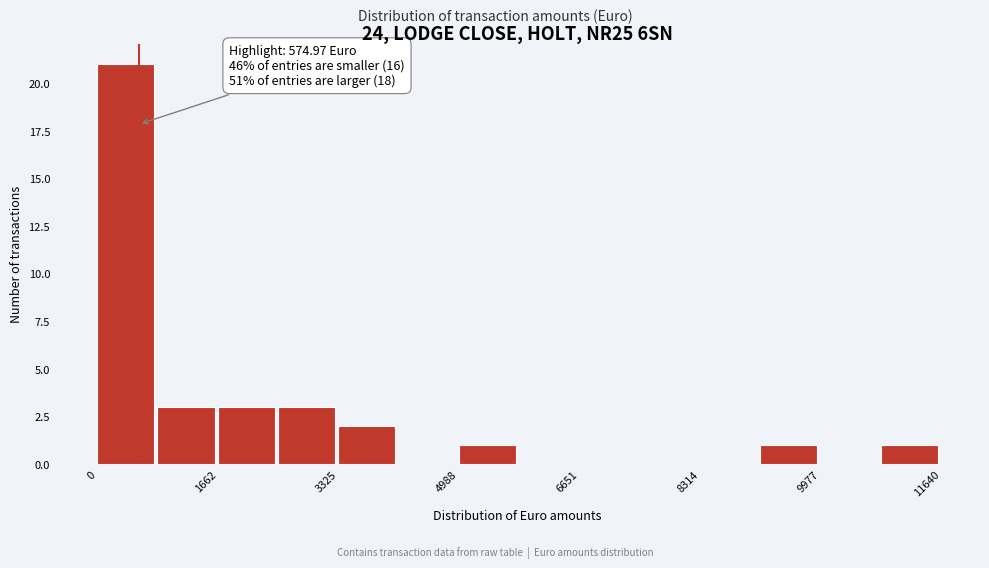

Over which range of the x-axis is the bar tallest?

0 to 800